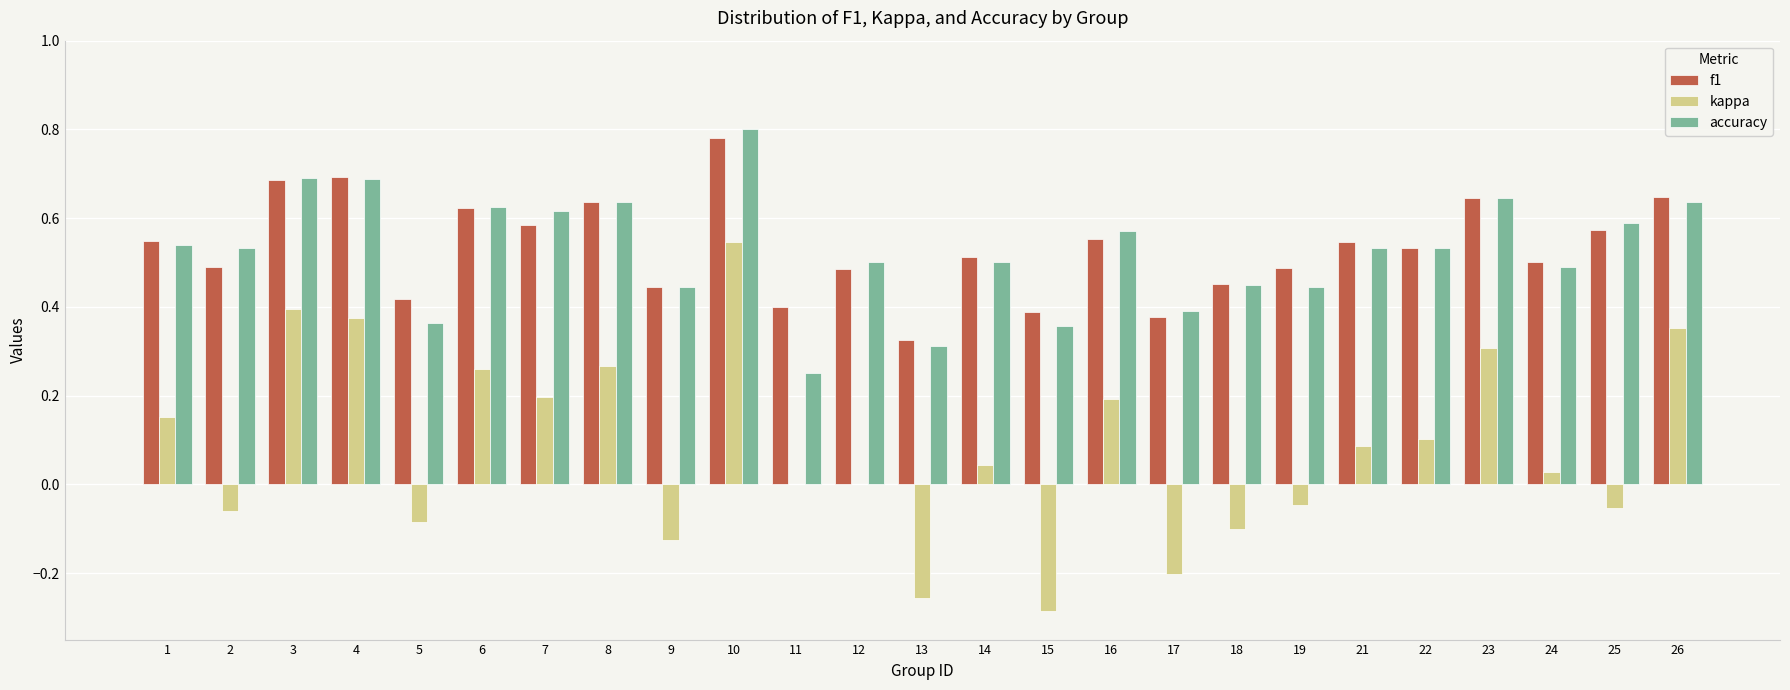

True or false: accuracy has a value of 0.8 at 2.

False